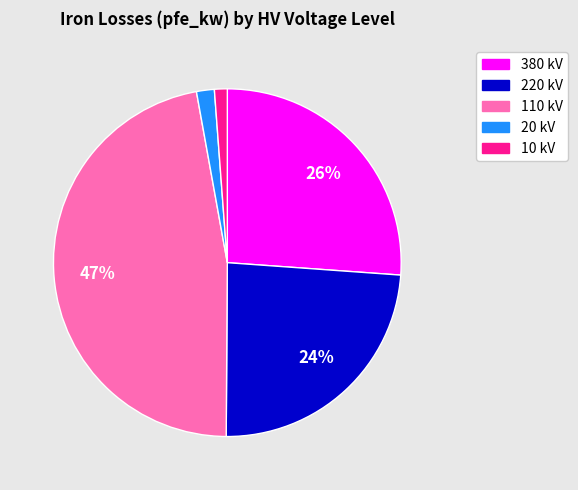

To the nearest percent, what is the difference between the largest and smallest slice percentages?

46%